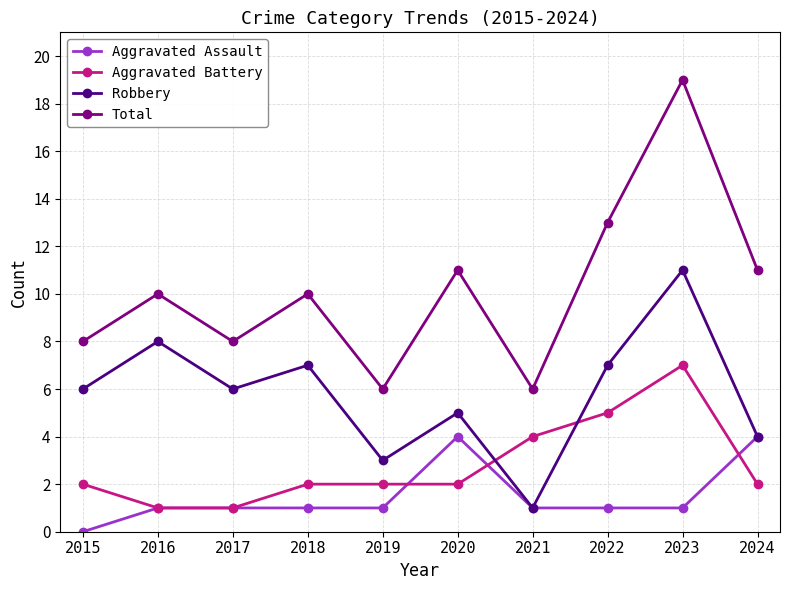

What is the difference between the highest and lowest values at 2016?

9